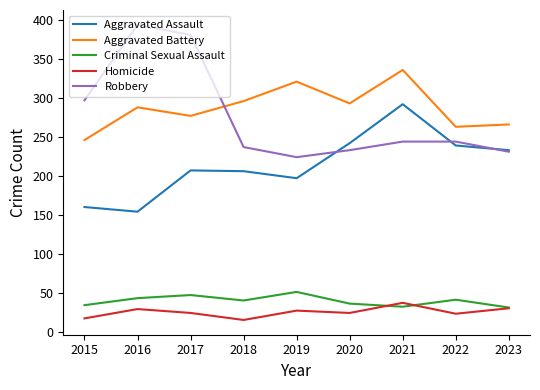

What is the difference between the Robbery values at 2019 and 2015?

73